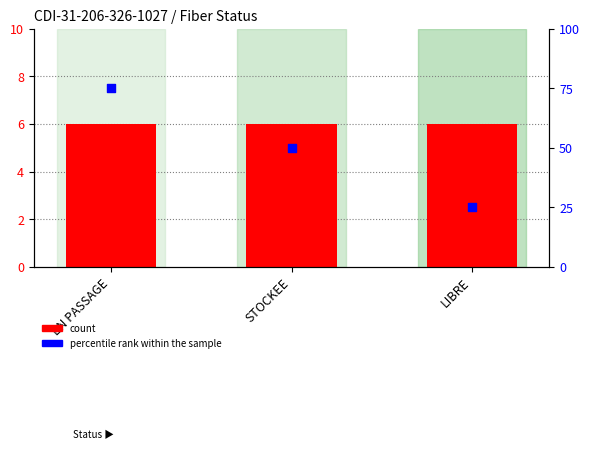

At which category is the sum across all series the highest?

EN PASSAGE